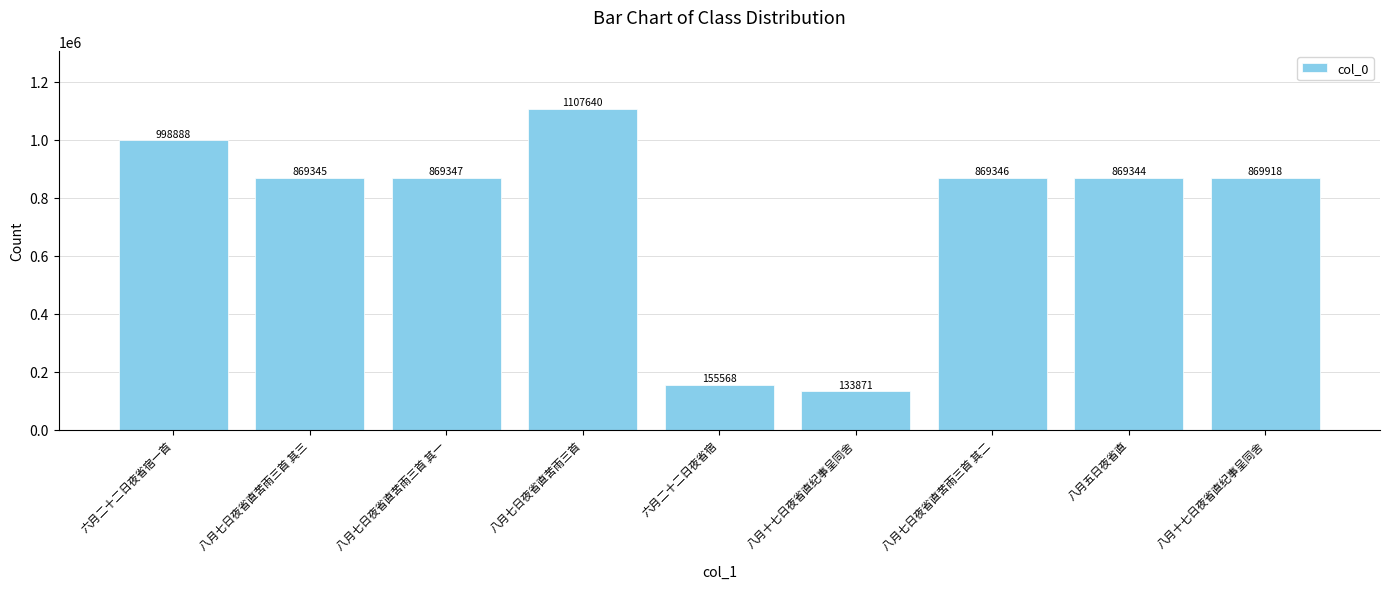

What is the sum of the values at 八月十七日夜省直纪事呈同舍 and 八月五日夜省直?

1003215